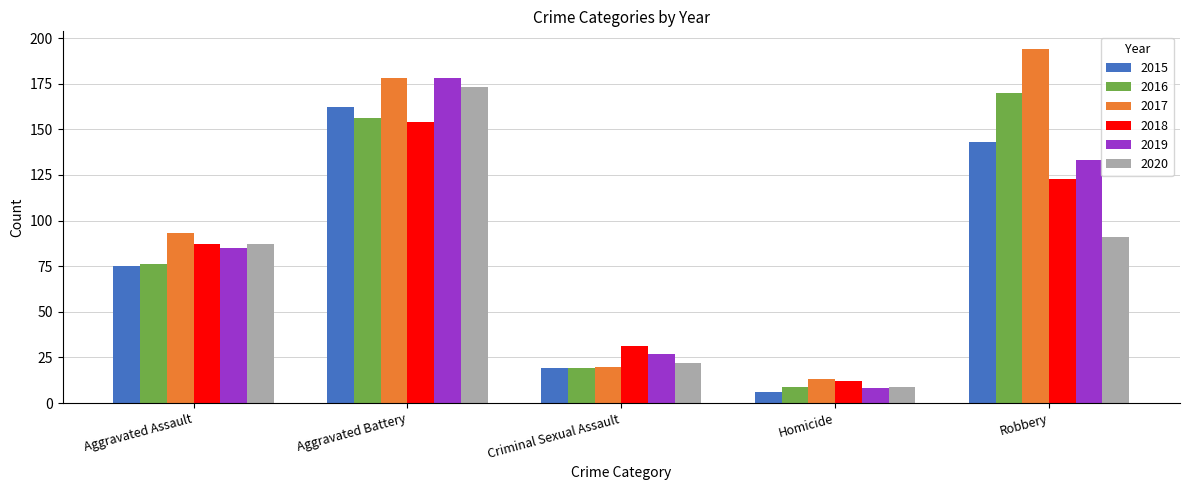

What is the difference between the maximum and minimum values in the 2020 series?

164